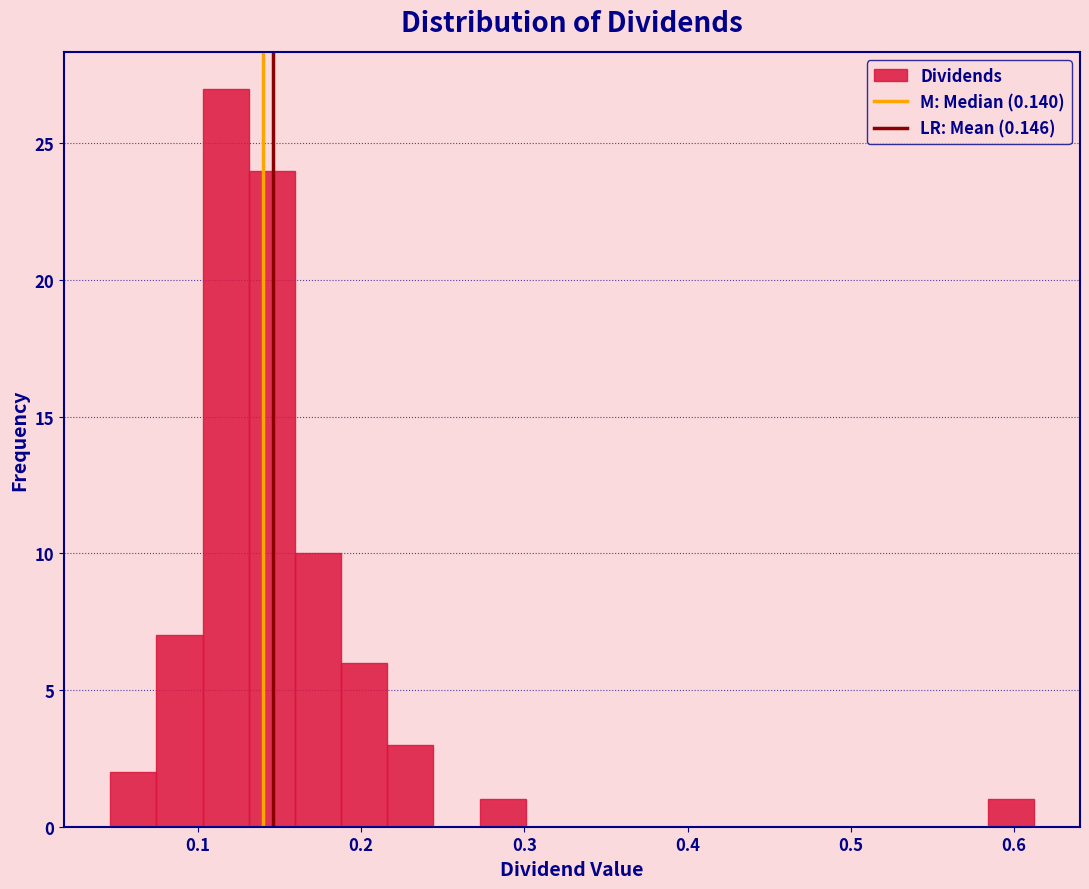

Around what value on the x-axis is the tallest bar? Give the approximate position of its centre, as read against the axis.

0.12